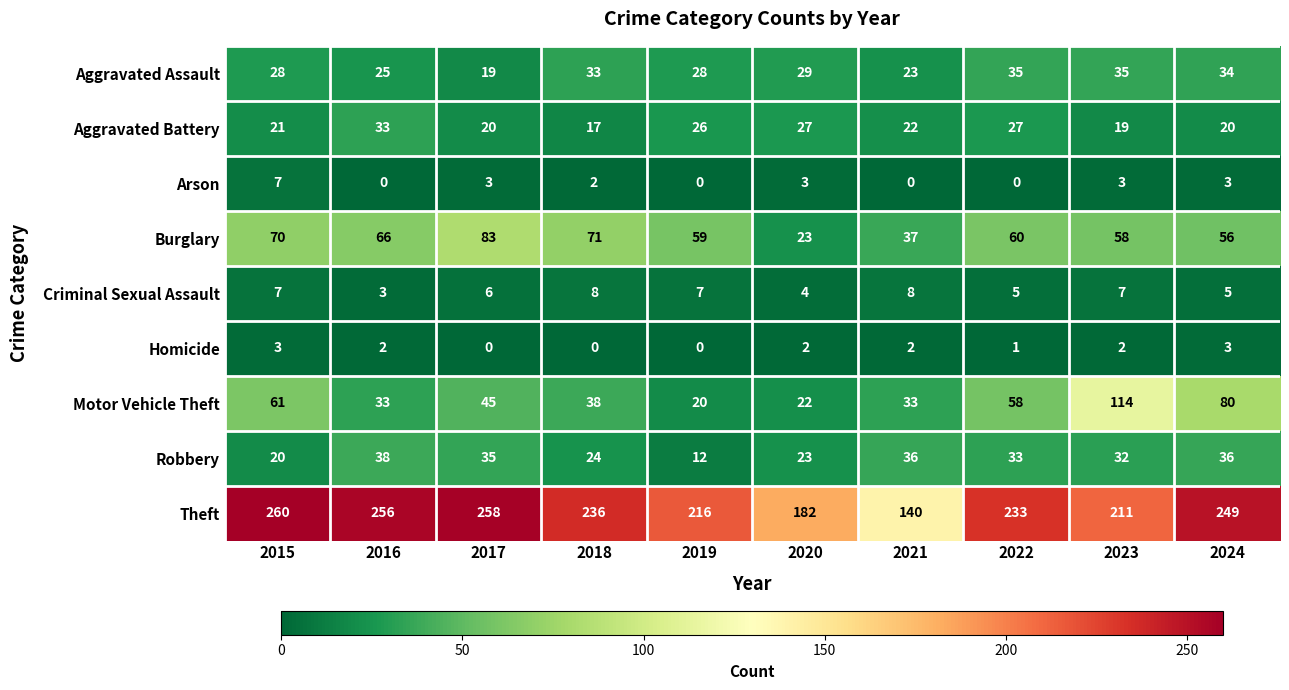

What is the difference between the maximum and minimum values in the Theft series?

120